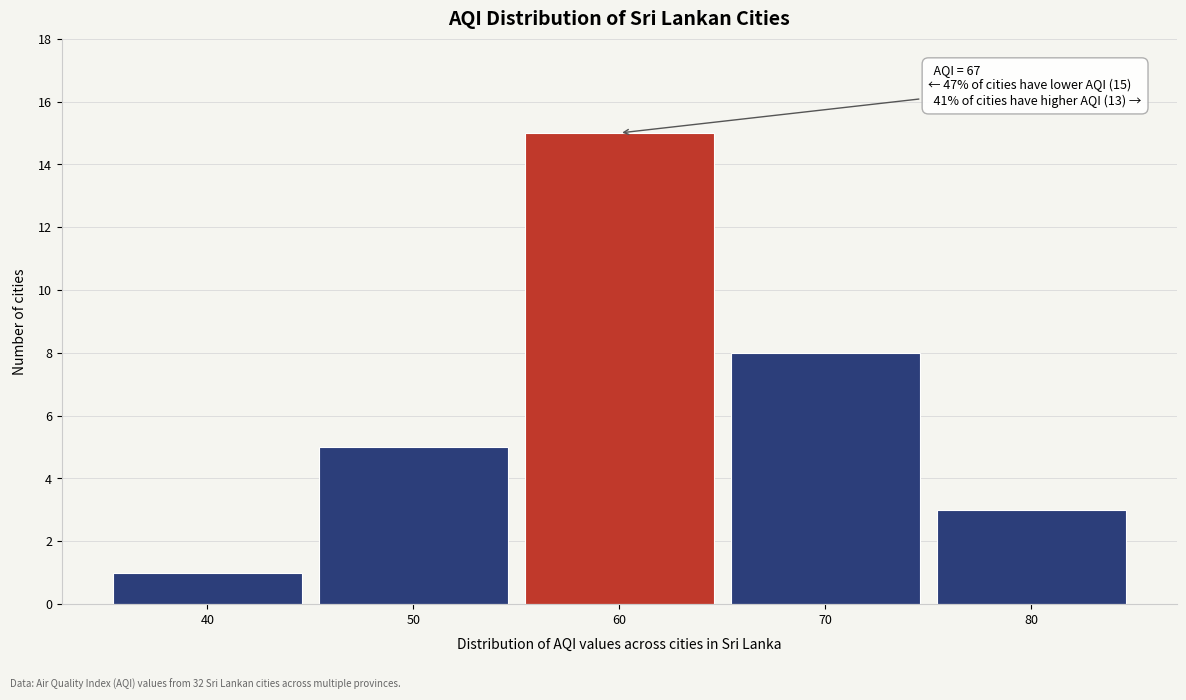

Reading right to left, list all the values displayed in this chart.

3	8	15	5	1